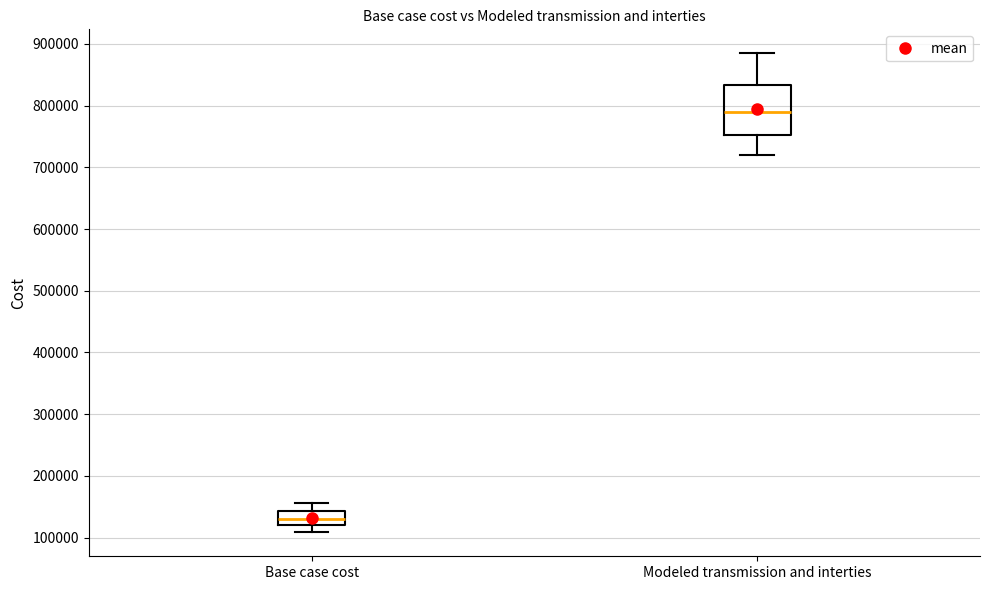

Reading left to right, read every box against the y-axis: the position of its median line, the range the box covers, and the ends of its whiskers. The values are not printed on the chart, so give them approximately, as read against the axis.

Base case cost: median 130000, box 120000 to 140000, whiskers 110000 to 160000
Modeled transmission and interties: median 790000, box 750000 to 830000, whiskers 720000 to 880000